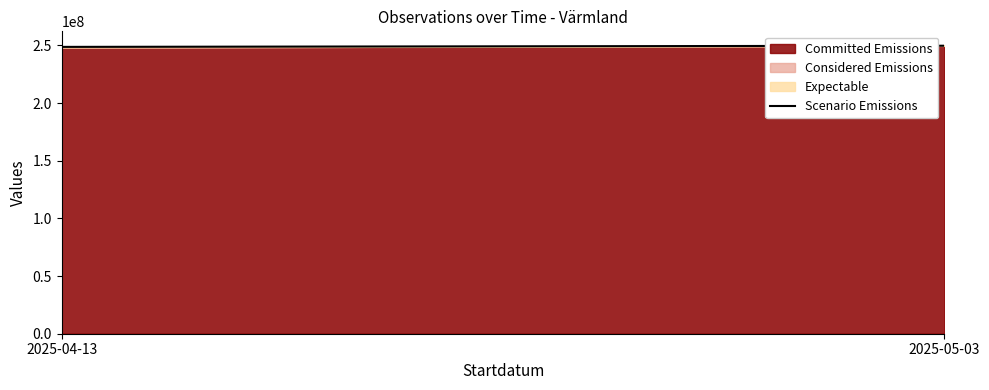

What is the sum of the values at 2025-05-03 and 2025-04-13?

498382658